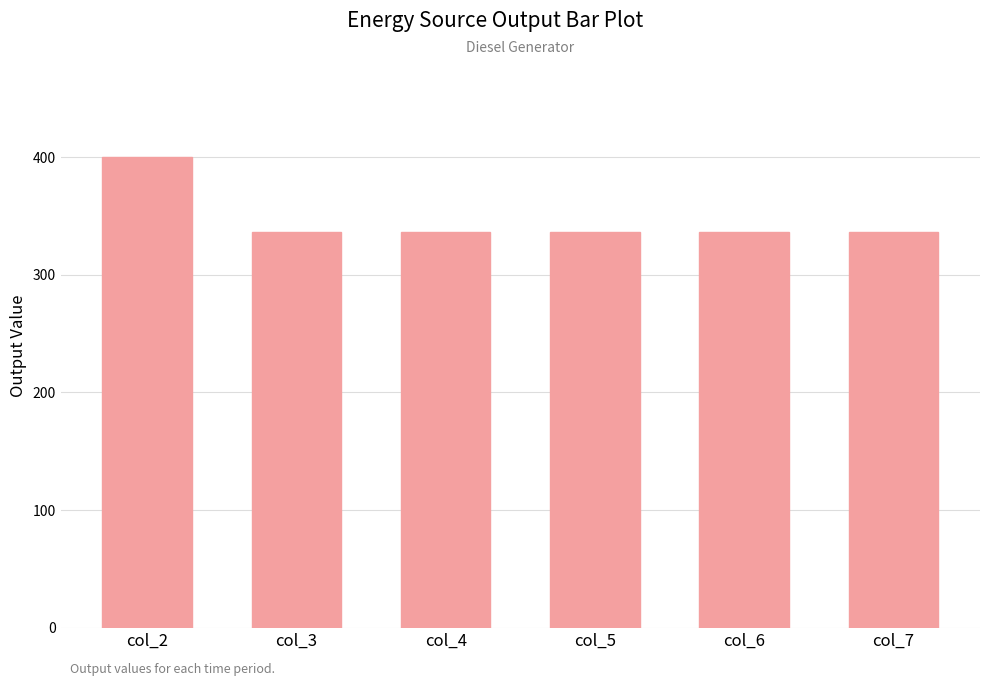

How many distinct data groups are displayed?

1